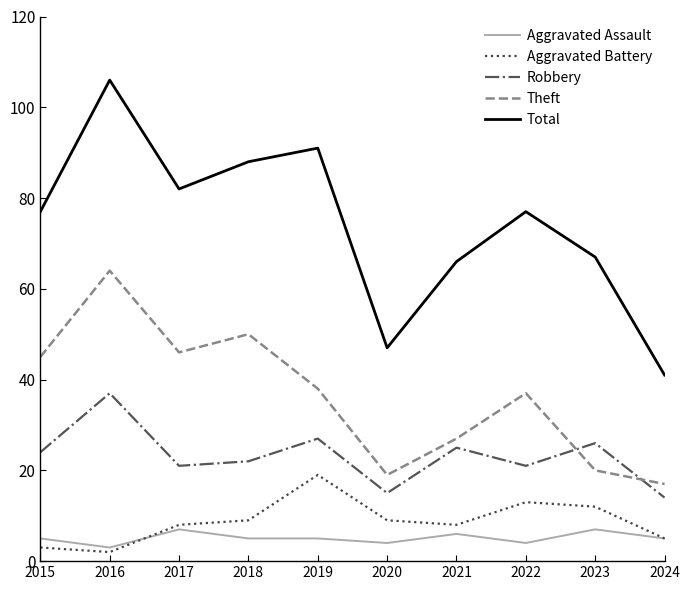

Which series has the largest range (max minus min)?

Total